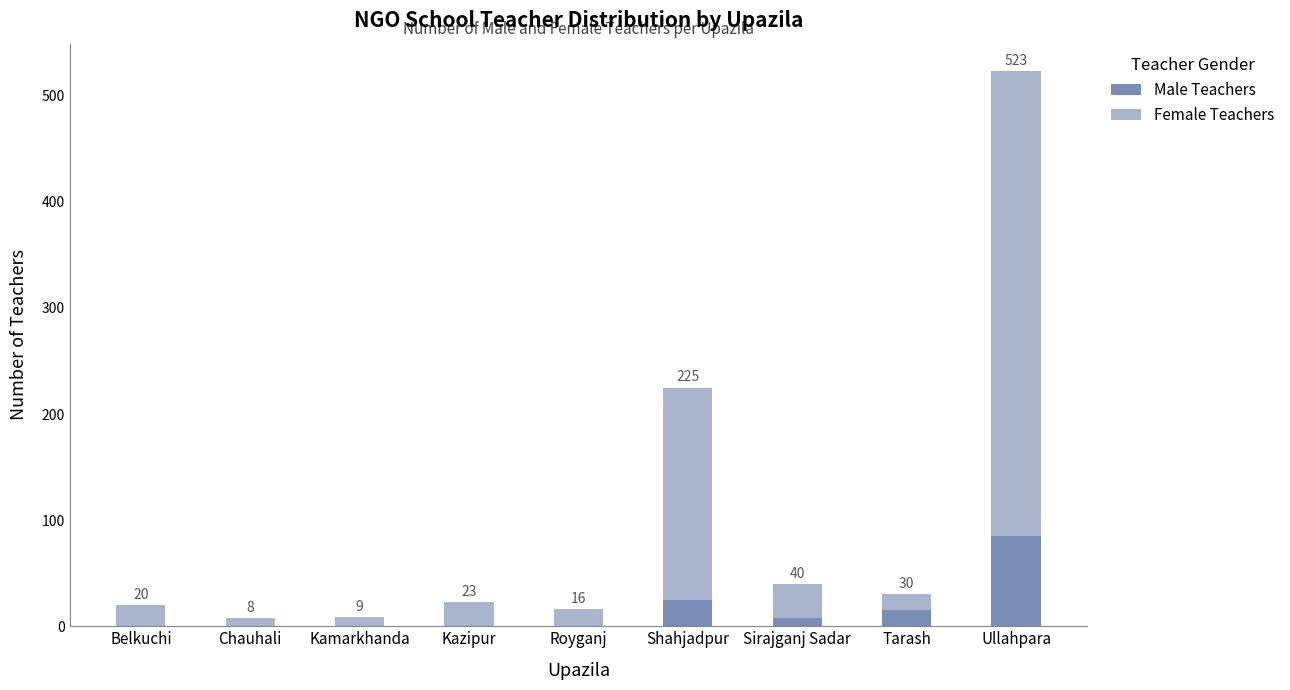

Which category has the highest value in the Male Teachers series?

Ullahpara